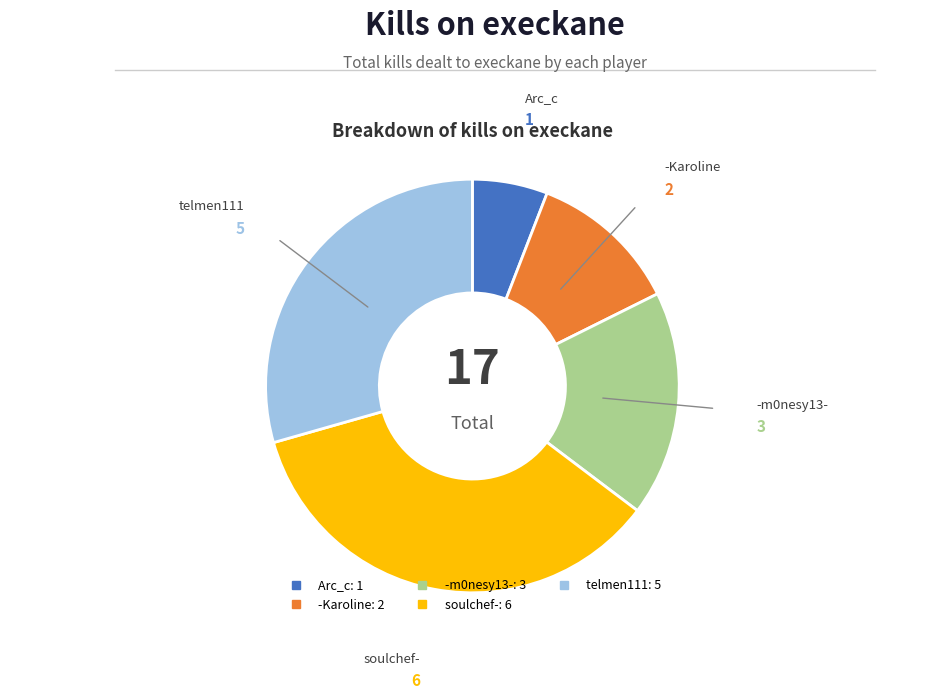

Is there a majority slice in this chart?

No